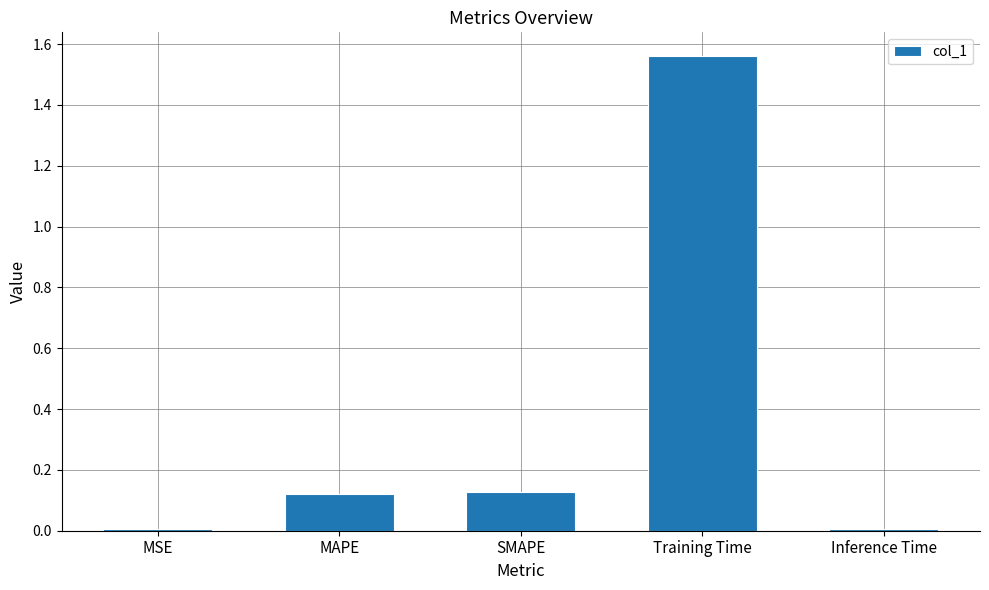

What is the label of the 2nd bar from the right?

Training Time